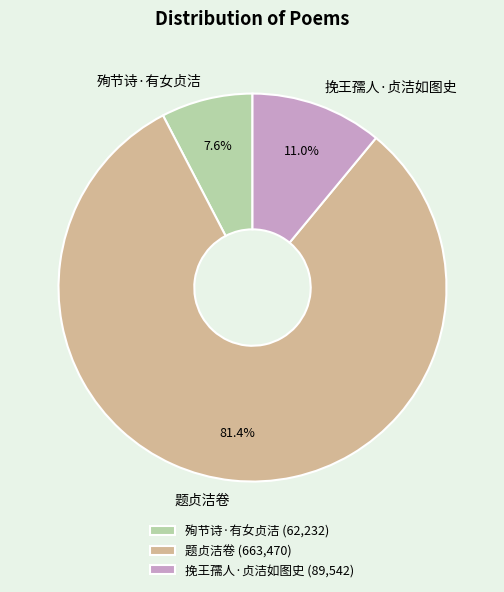

What is the ratio of the value at 题贞洁卷 to the value at 挽王孺人·贞洁如图史?

7.4